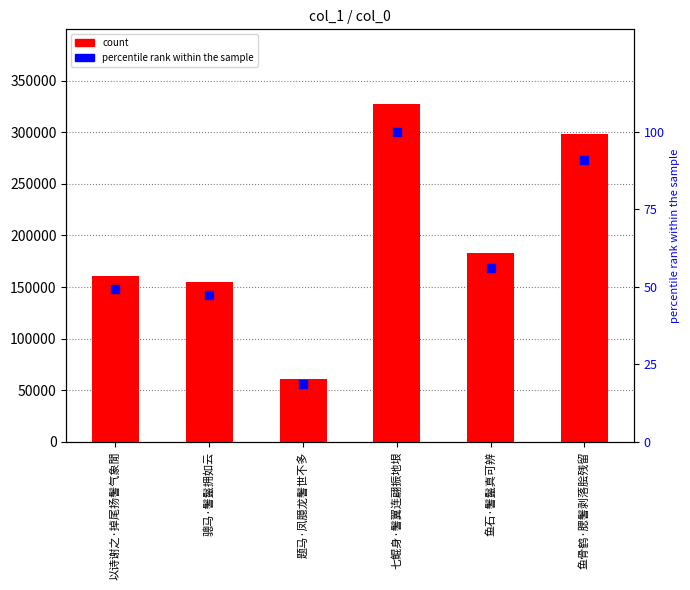

What is the change in value from 骢马·鬐鬣拥如云 to 鱼石·鬐鬣真可辨?

+28371